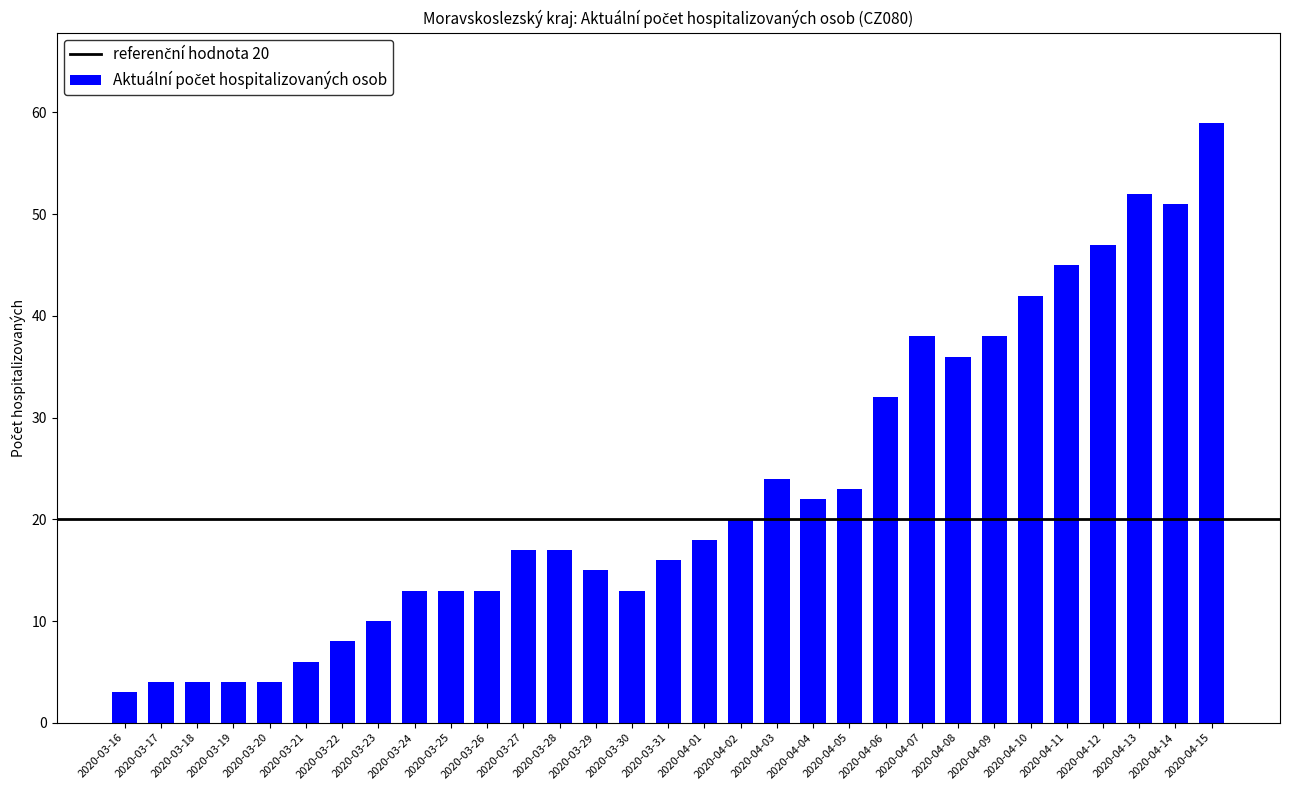

Reading left to right, list all the values displayed in this chart.

3	4	4	4	4	6	8	10	13	13	13	17	17	15	13	16	18	20	24	22	23	32	38	36	38	42	45	47	52	51	59